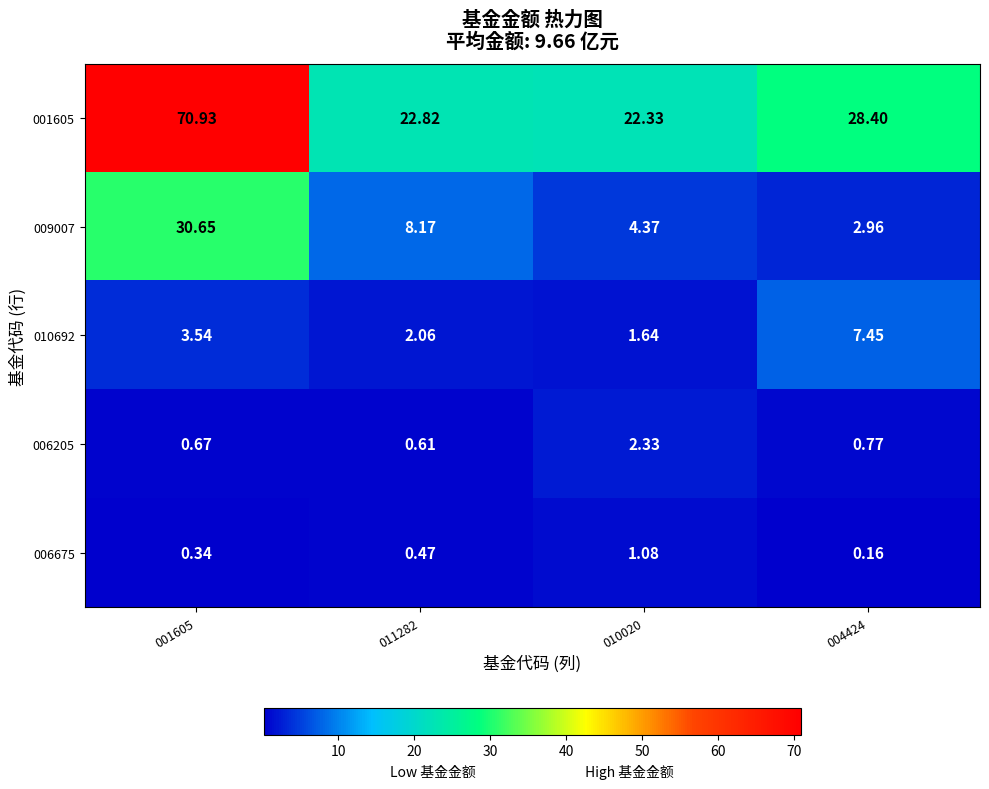

Is the value of 010692 at 001605 greater than the value of 009007 at 001605?

No